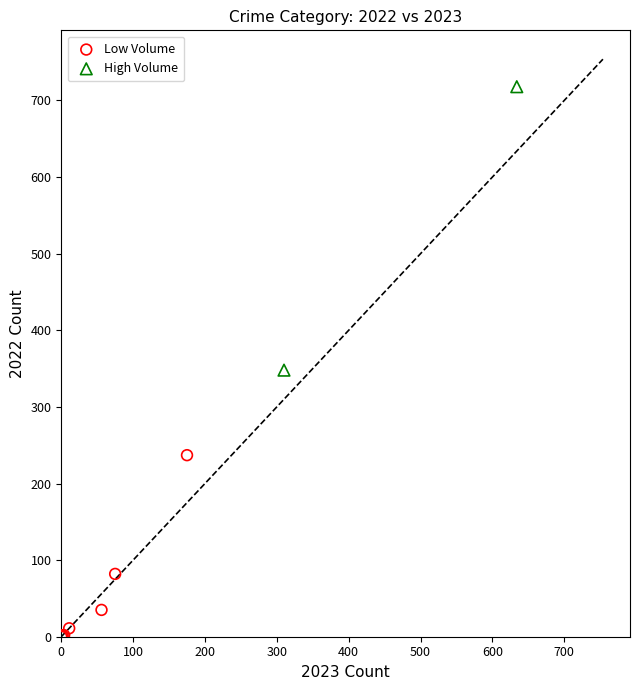

Which series has the largest Y range (max minus min)?

High Volume